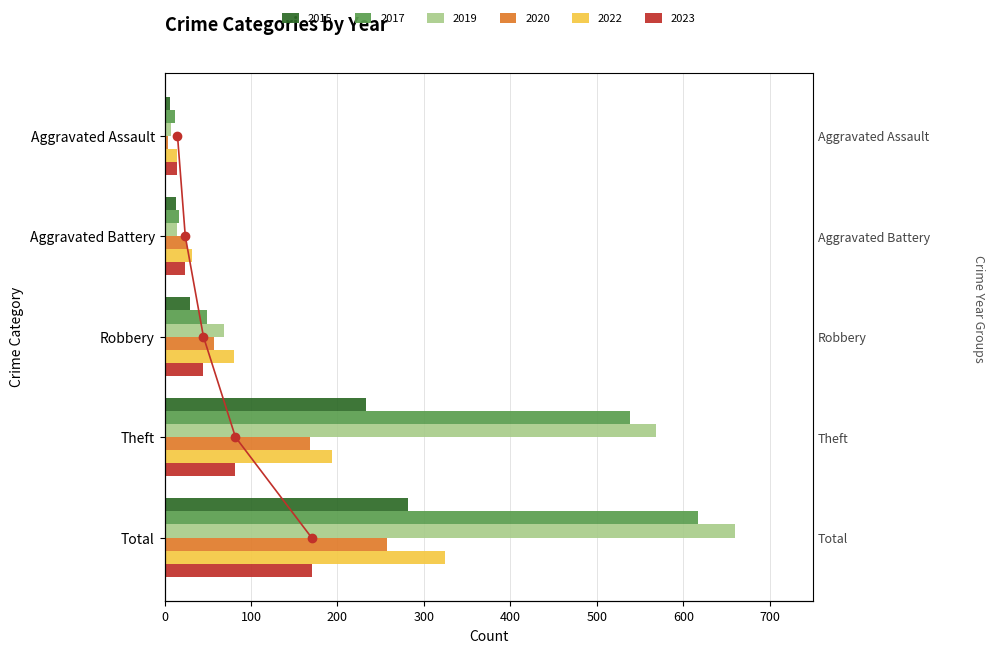

What is the total value across all series at Aggravated Battery?

126